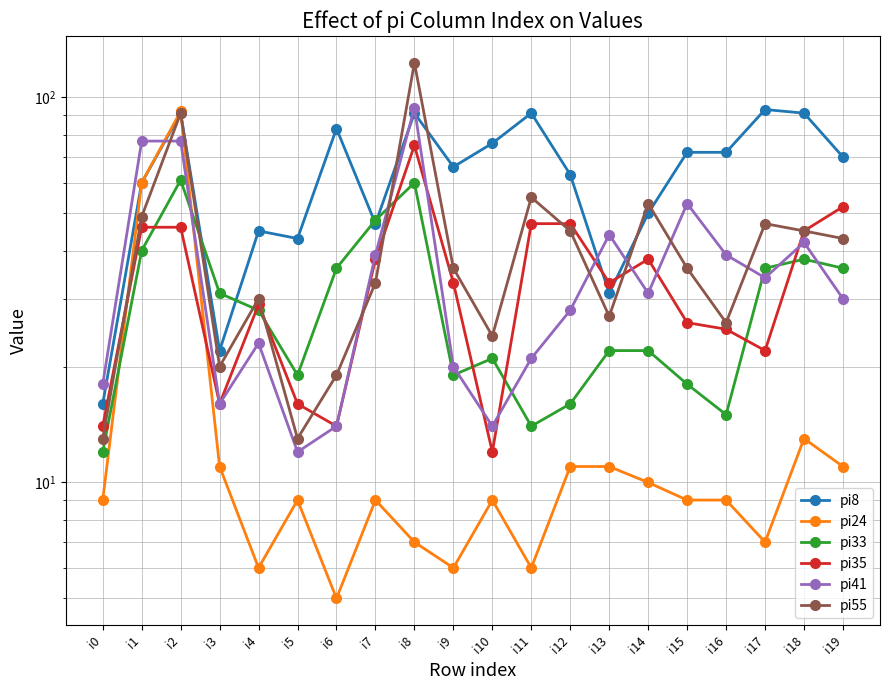

The value of pi33 at i13 is 22. True or false?

True